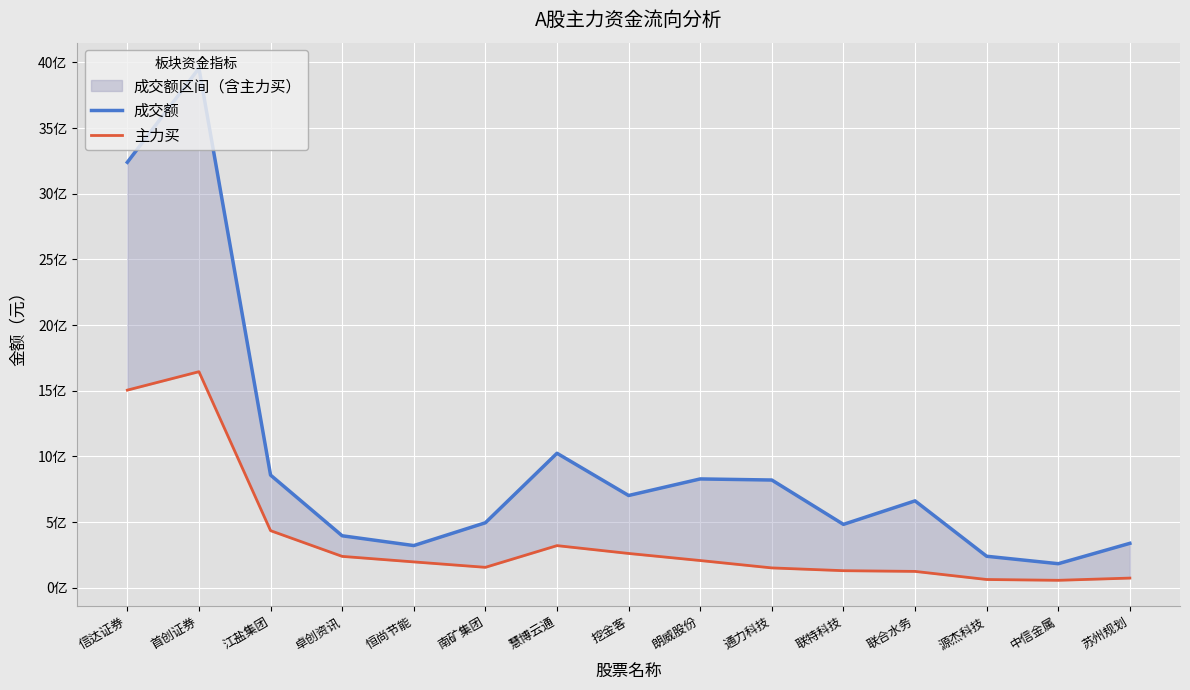

True or false: 主力买 and 成交额 intersect in this chart.

False